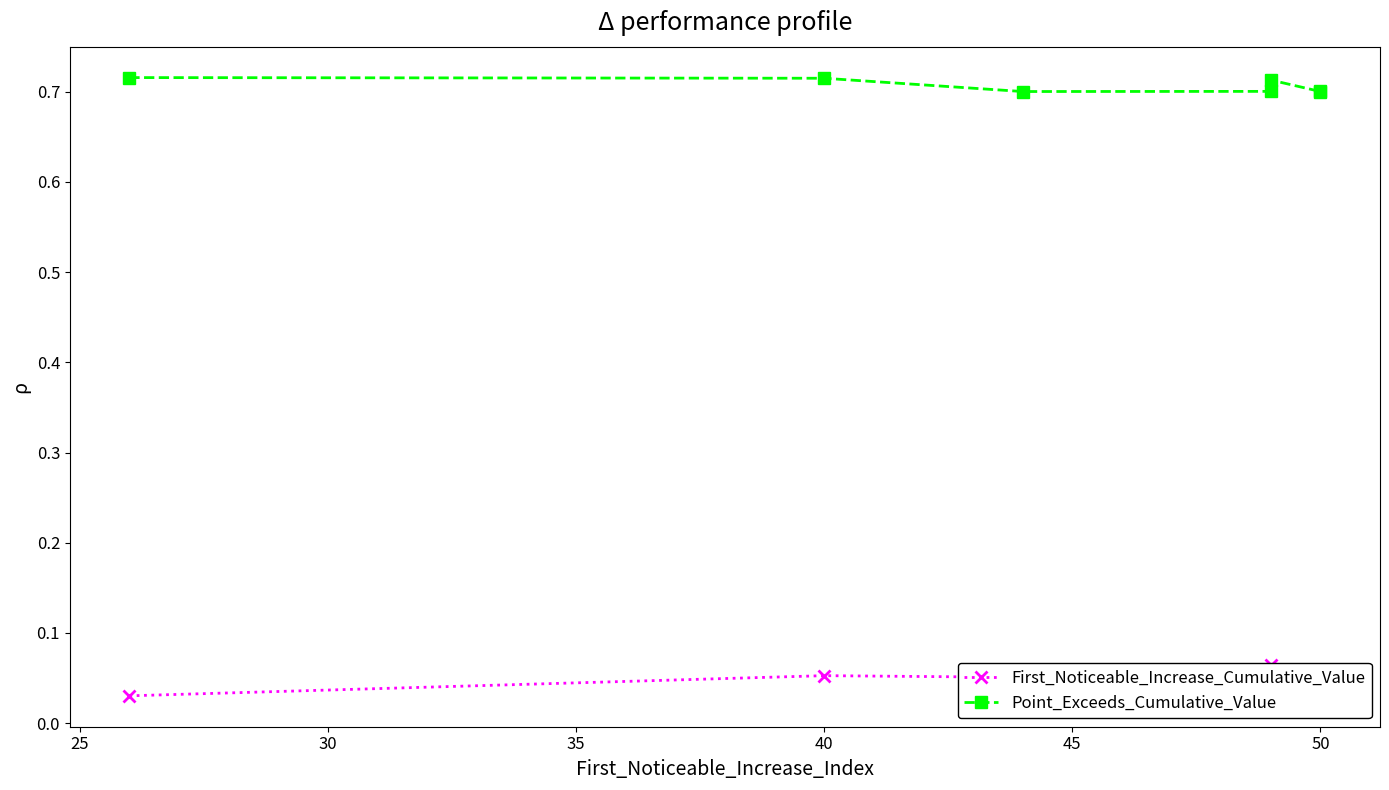

What is the highest value of the Point_Exceeds_Cumulative_Value series?

0.7